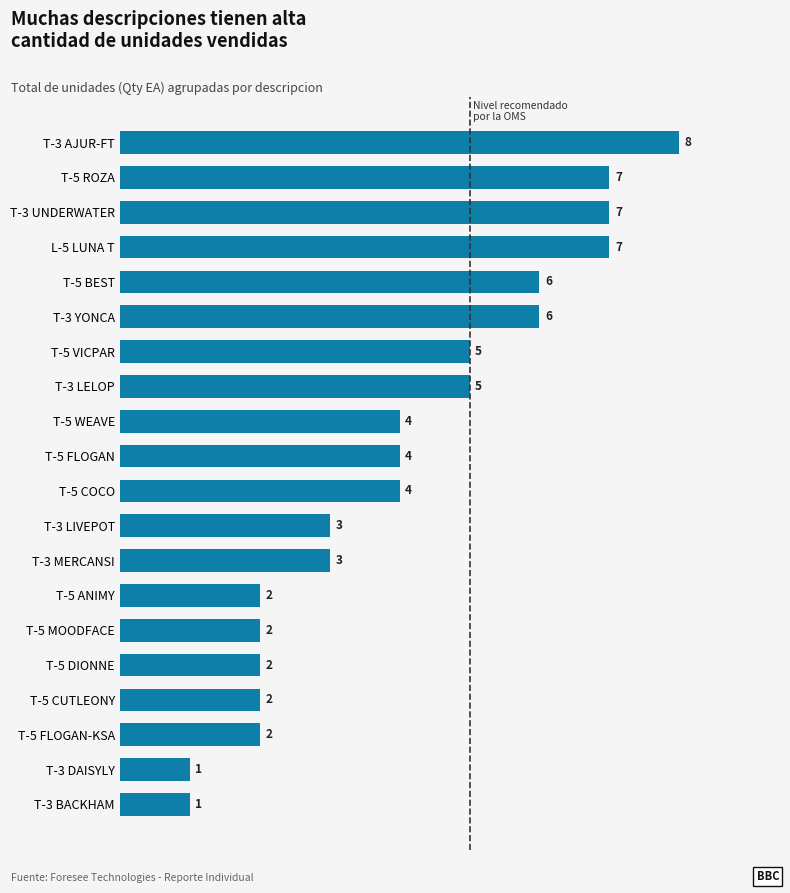

What is the ratio of the value at T-3 UNDERWATER to the value at L-5 LUNA T?

1.0